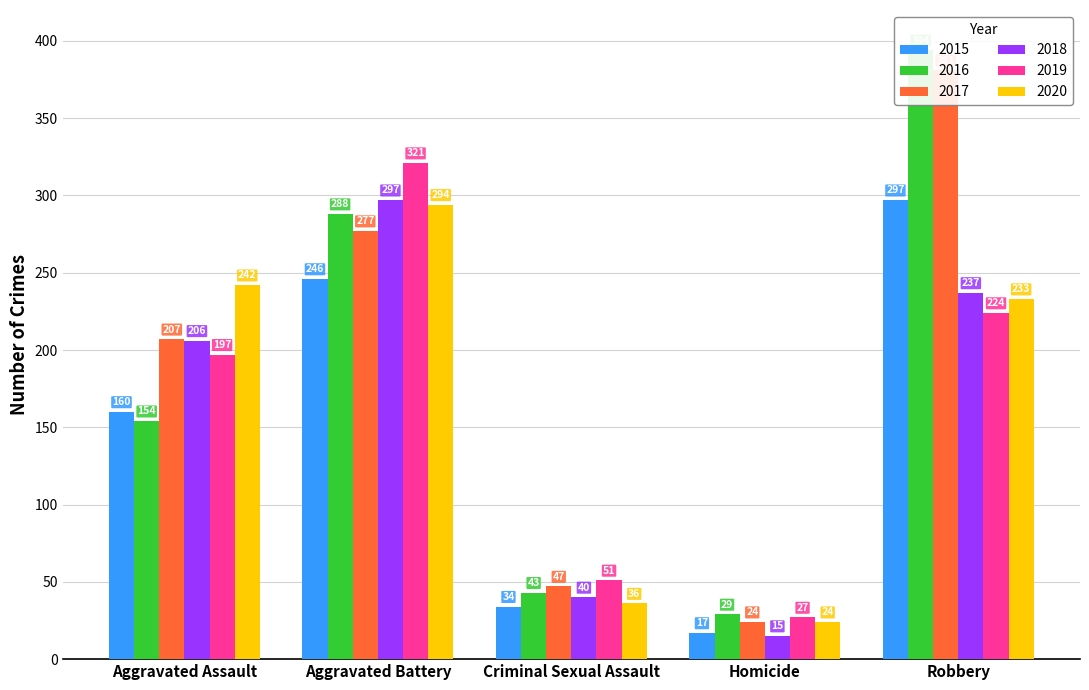

How many groups of bars are there?

5